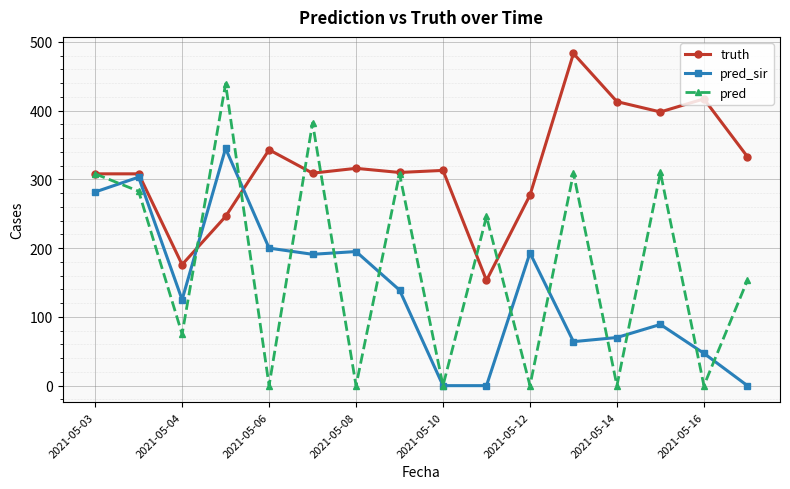

How many lines are shown in the chart?

3